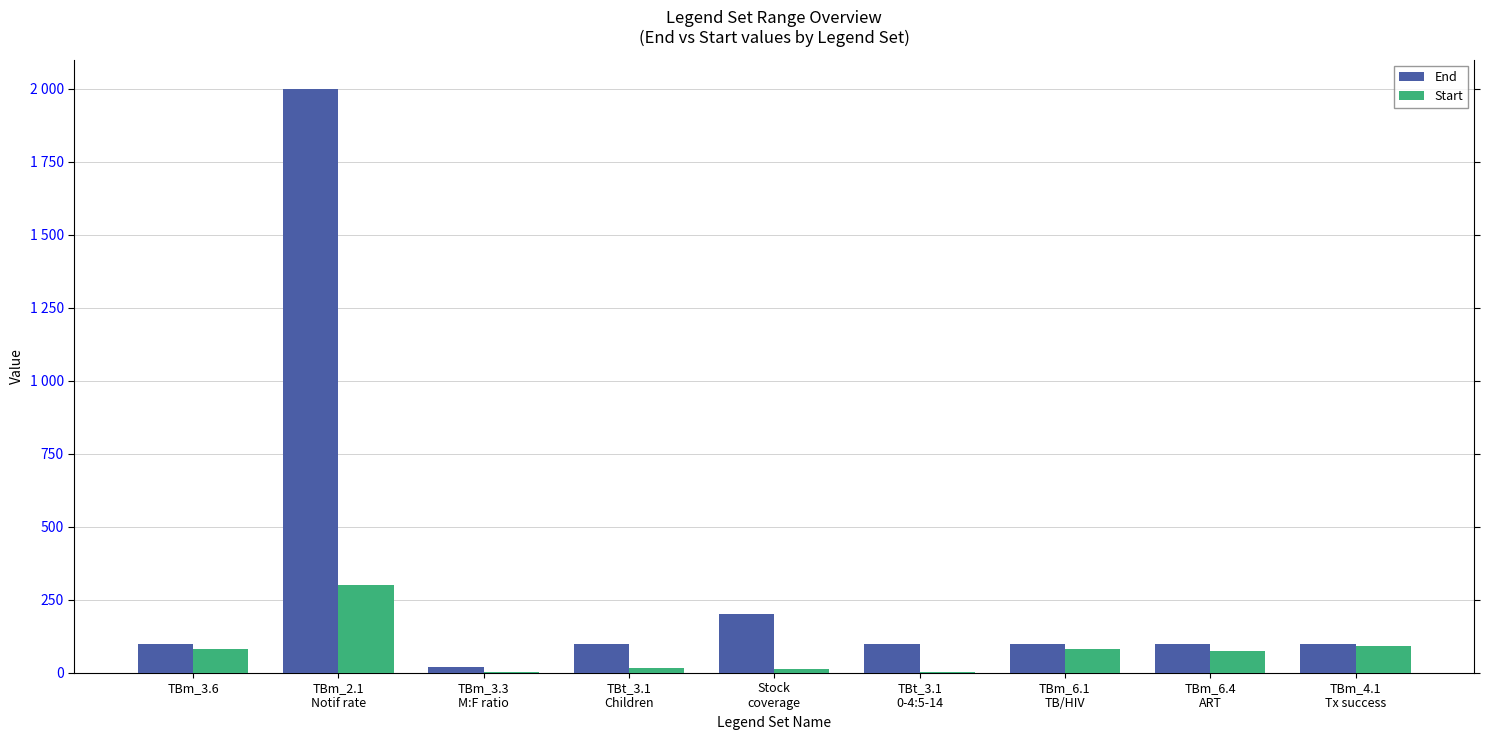

The End series shows 3217 at TBm_2.1
Notif rate. True or false?

False